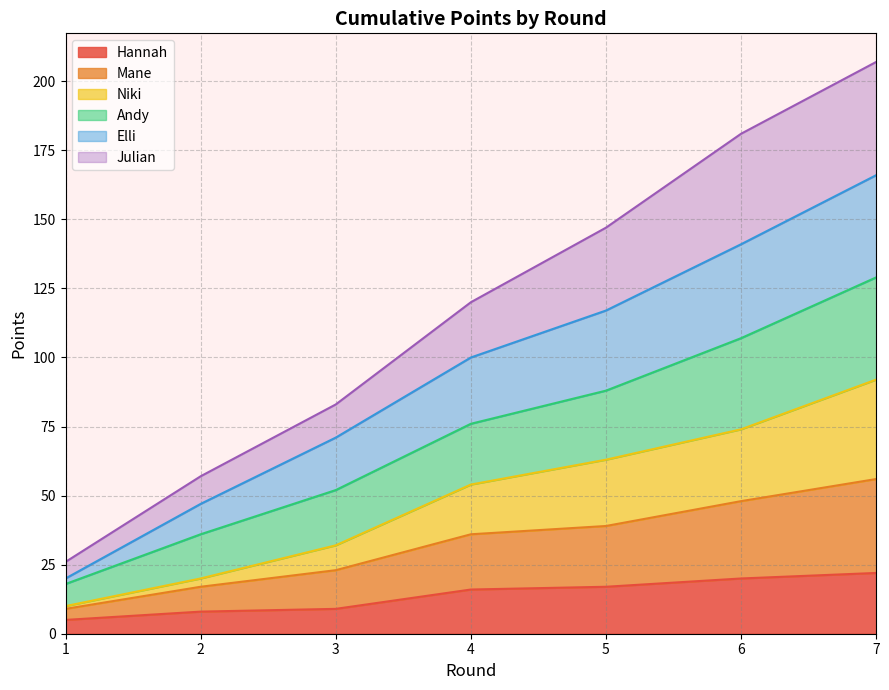

Is it true that Hannah equals 13 at 7?

False